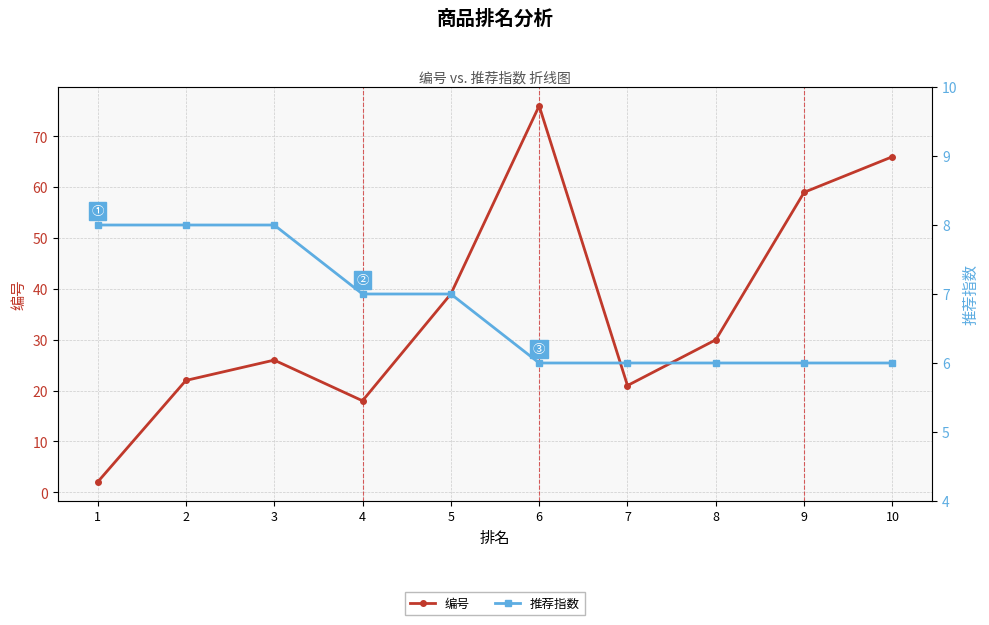

List the series in order of their overall mean, highest first.

编号, 推荐指数